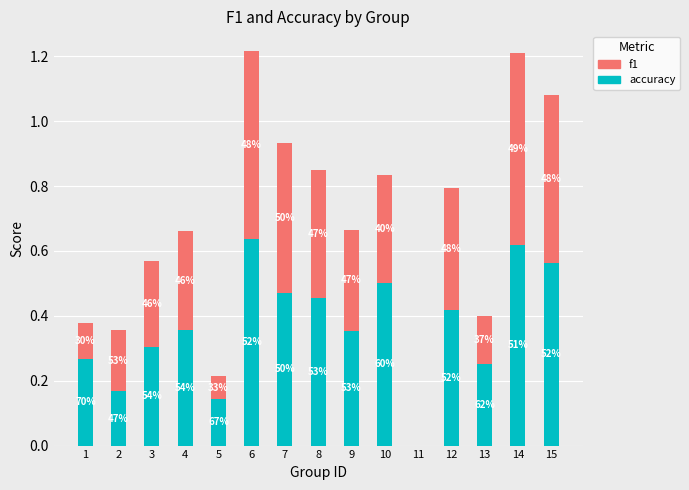

The value of f1 at 4 is 0.3. True or false?

True